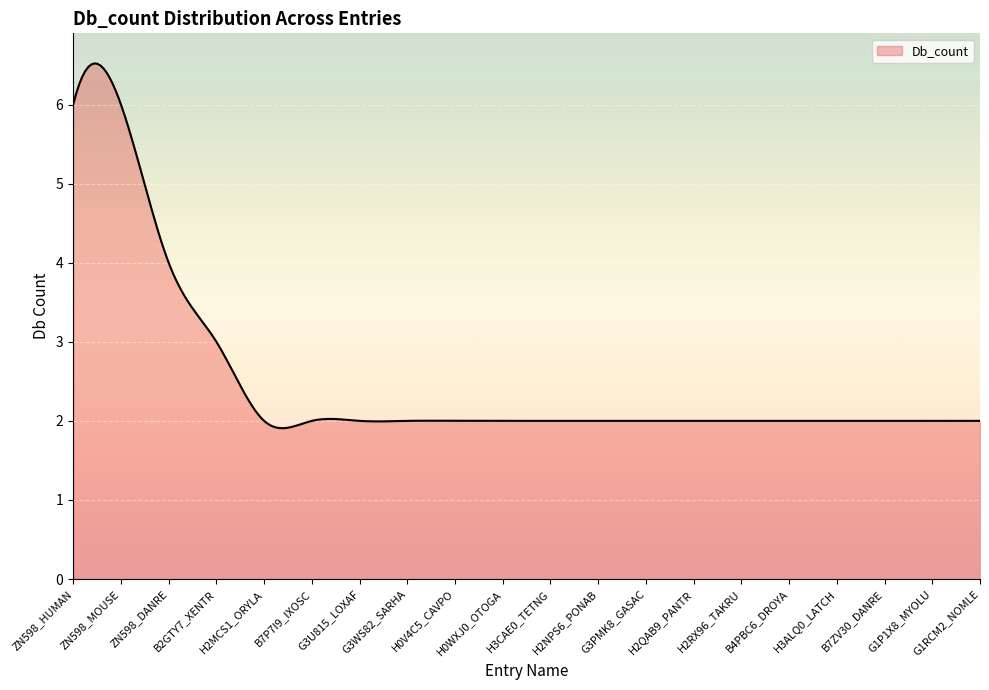

What is the maximum value shown in the chart?

6.5